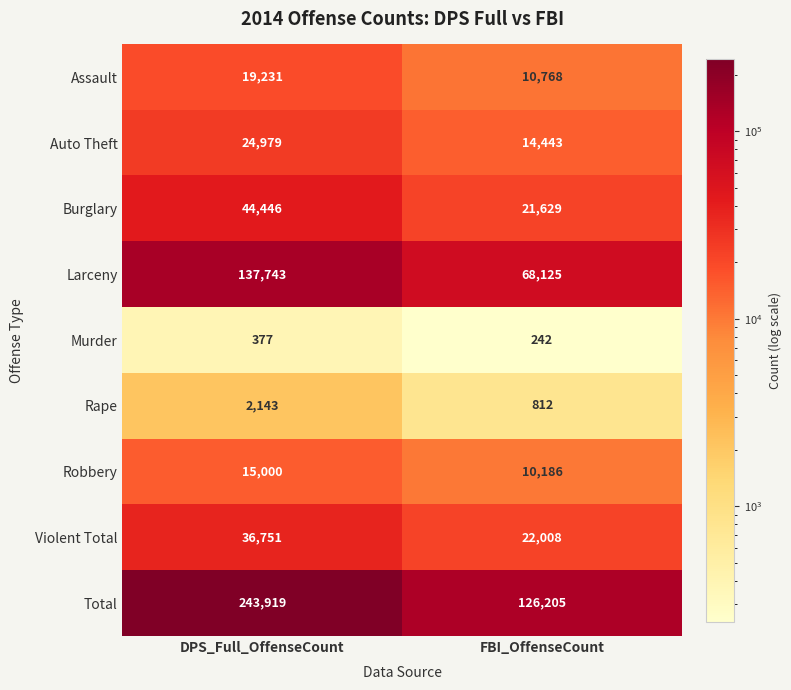

Which series has the largest range (max minus min)?

Total